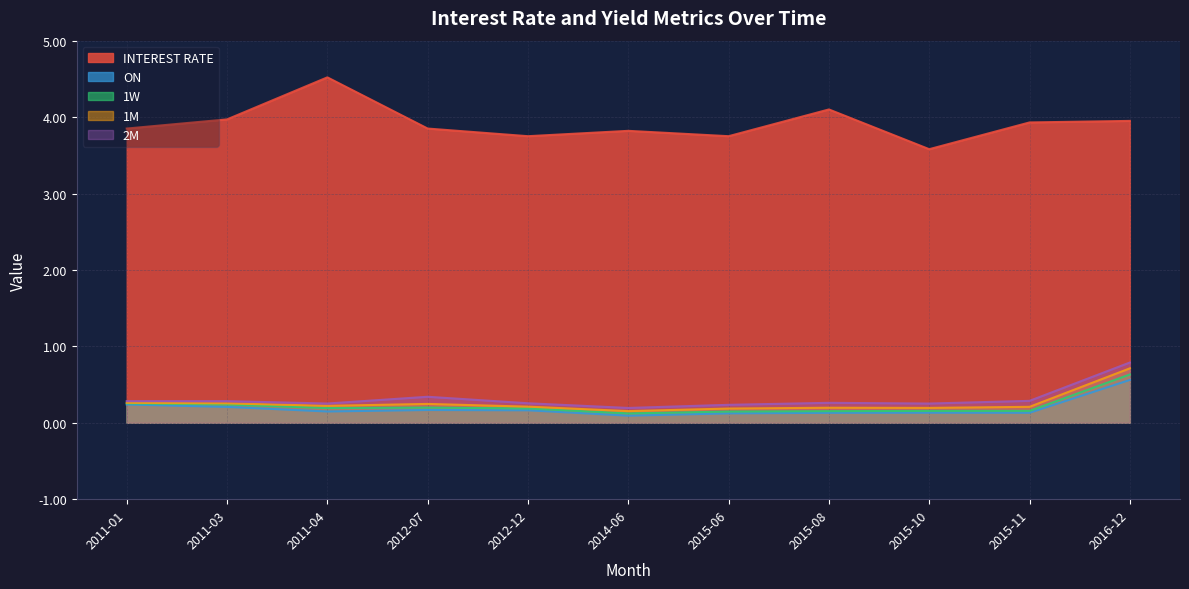

What is the label of the 8th point from the right?

2012-07